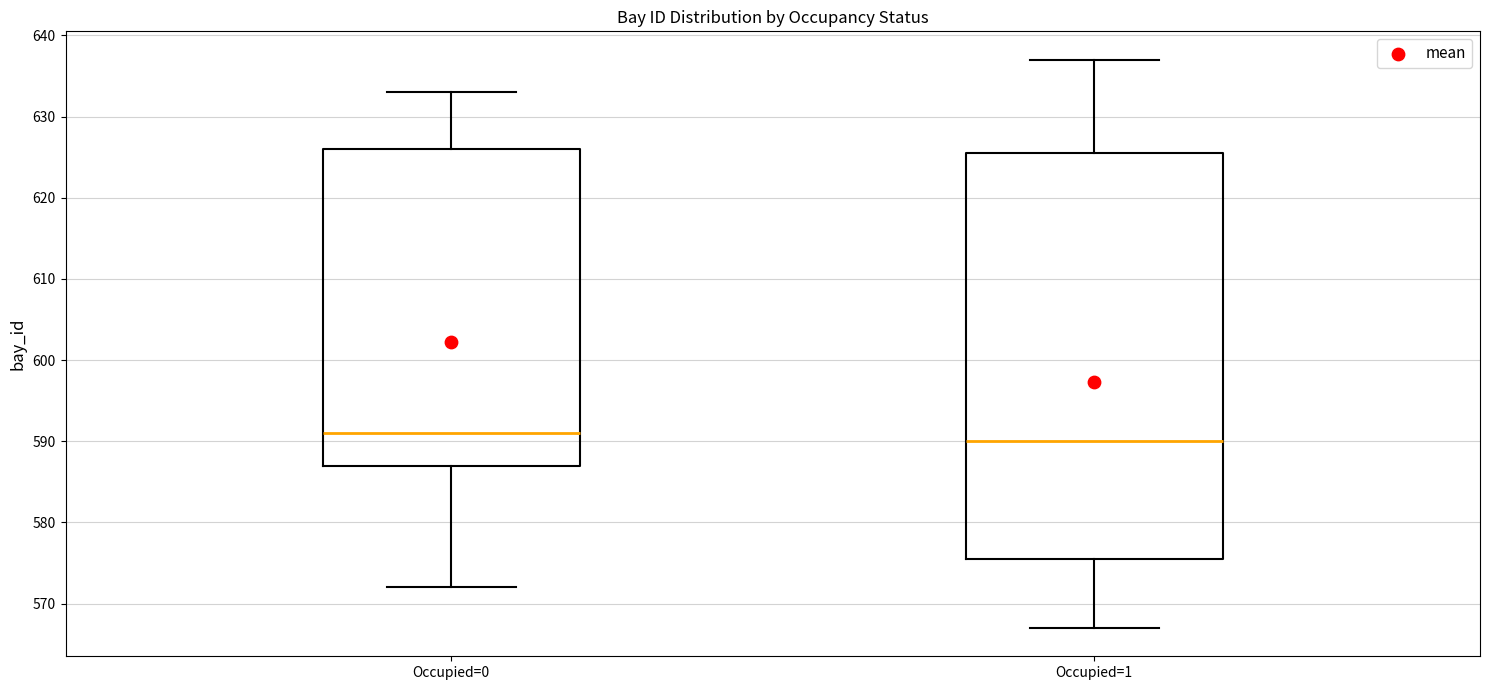

Comparing the boxes themselves (not the whiskers), which one is the tallest?

Occupied=1